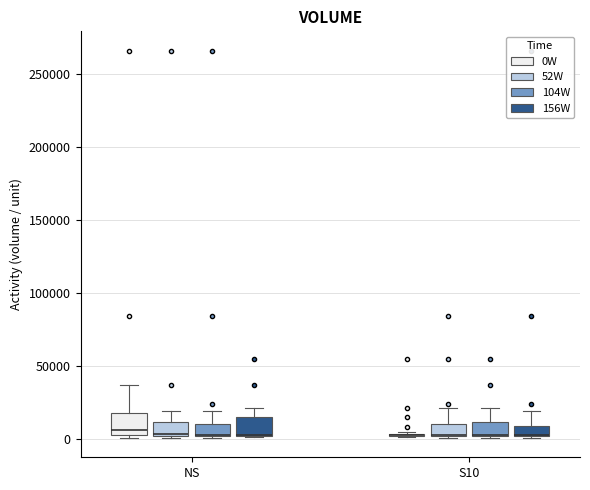

Where does the upper whisker of the box for S10 (156W) end on the y-axis? The values are not printed on the chart, so give them approximately, as read against the axis.

20000